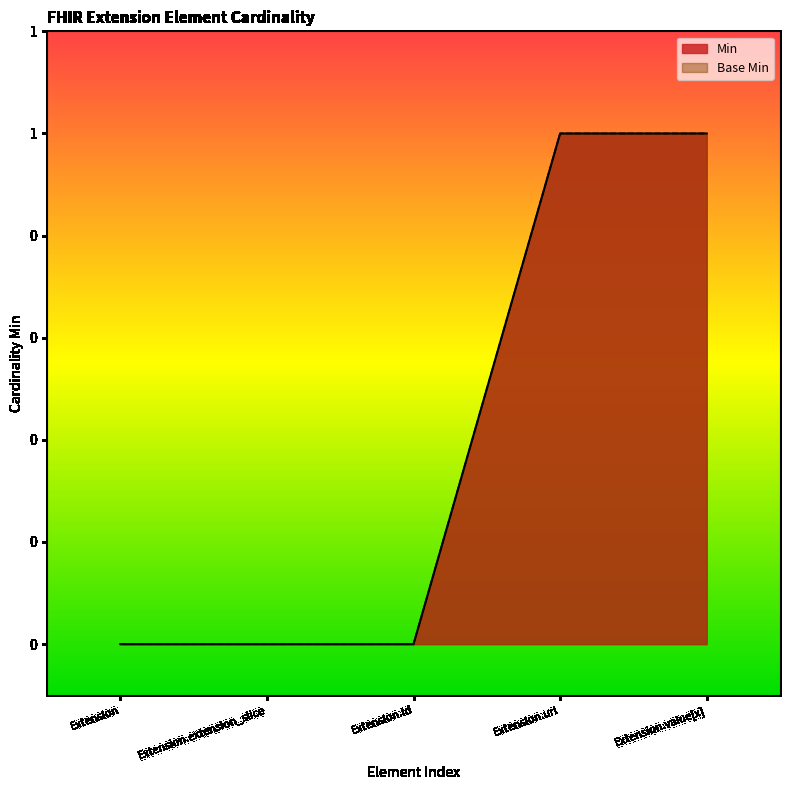

At how many categories does at least one series exceed 0?

2